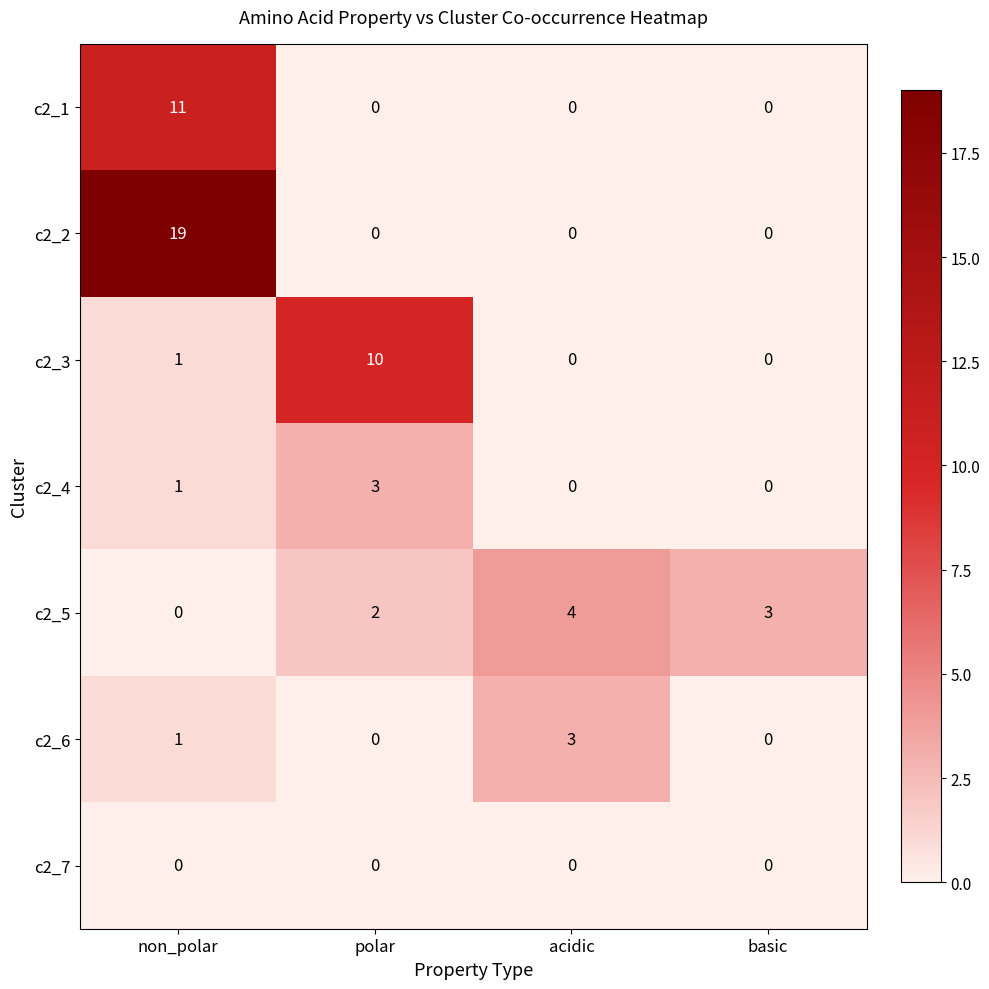

How many data points does each series have?

4